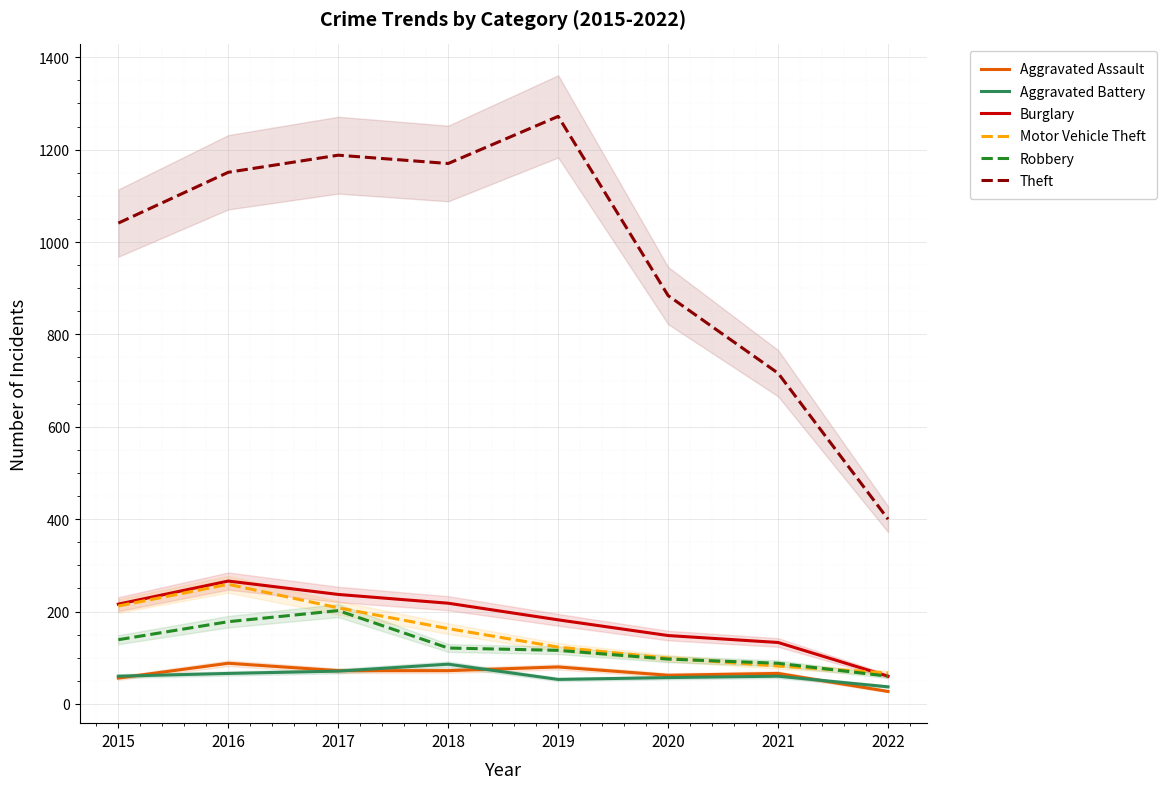

How many data points in Theft are less than 1151?

4